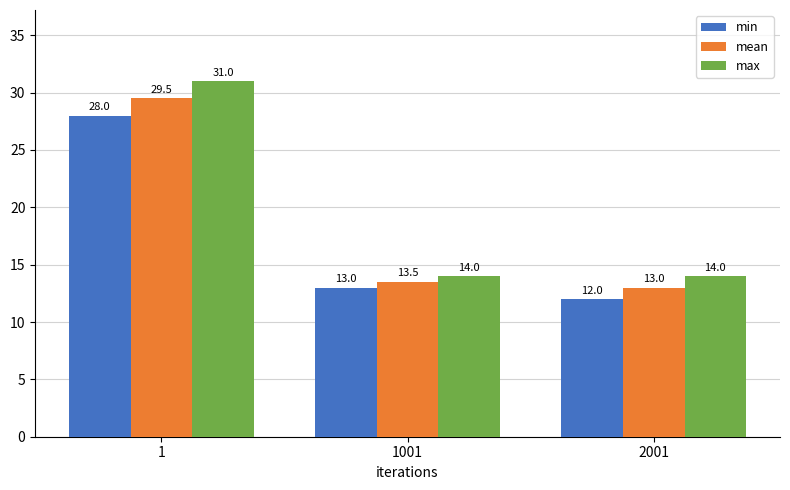

How many series are shown in this chart?

3